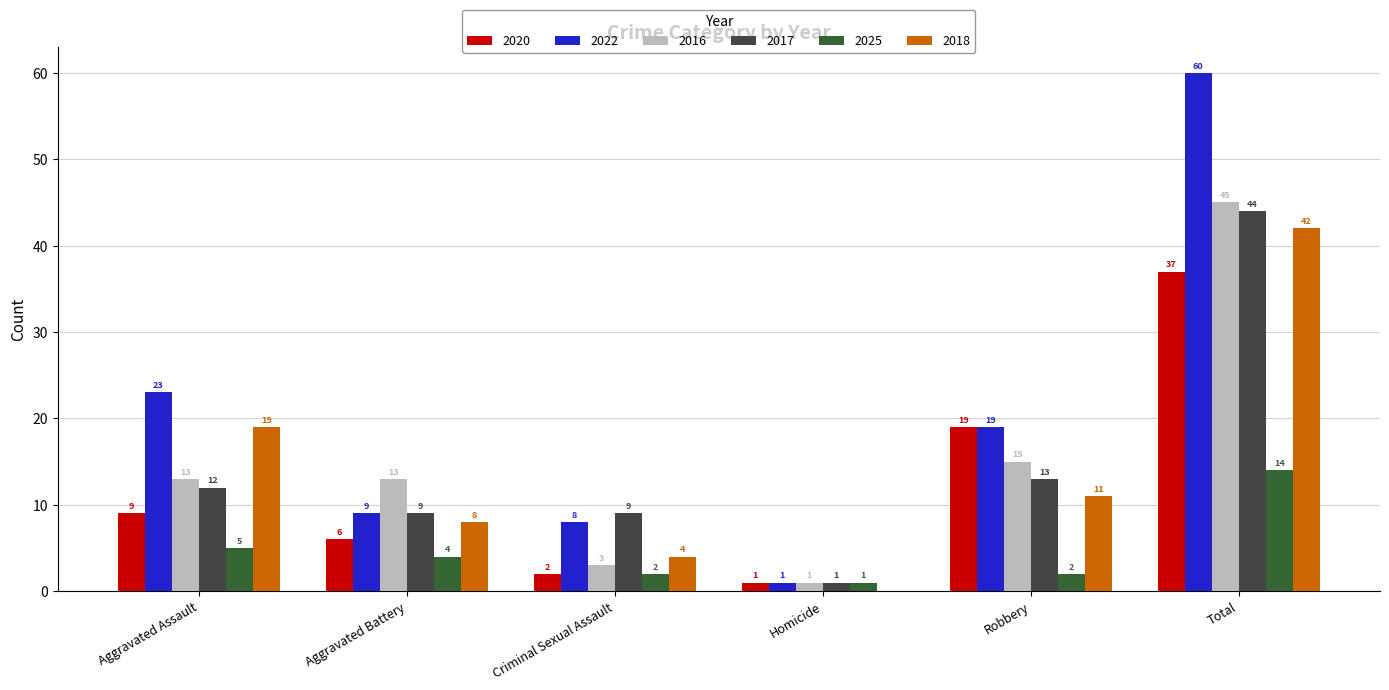

Is it true that 2017 equals 29 at Total?

False